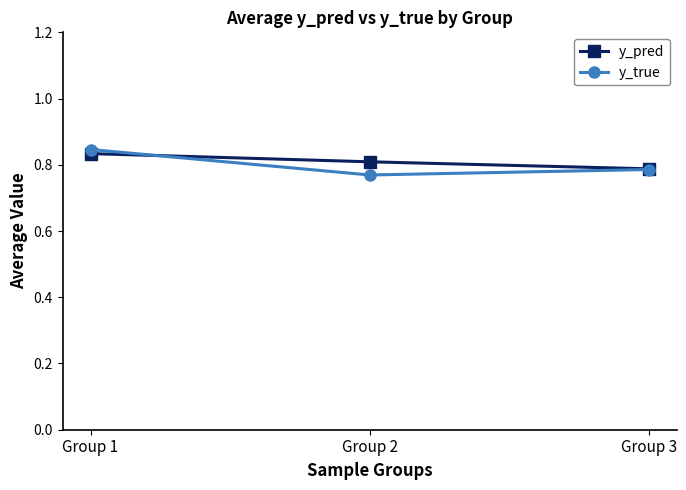

True or false: y_true has a value of 0.8 at Group 2.

True